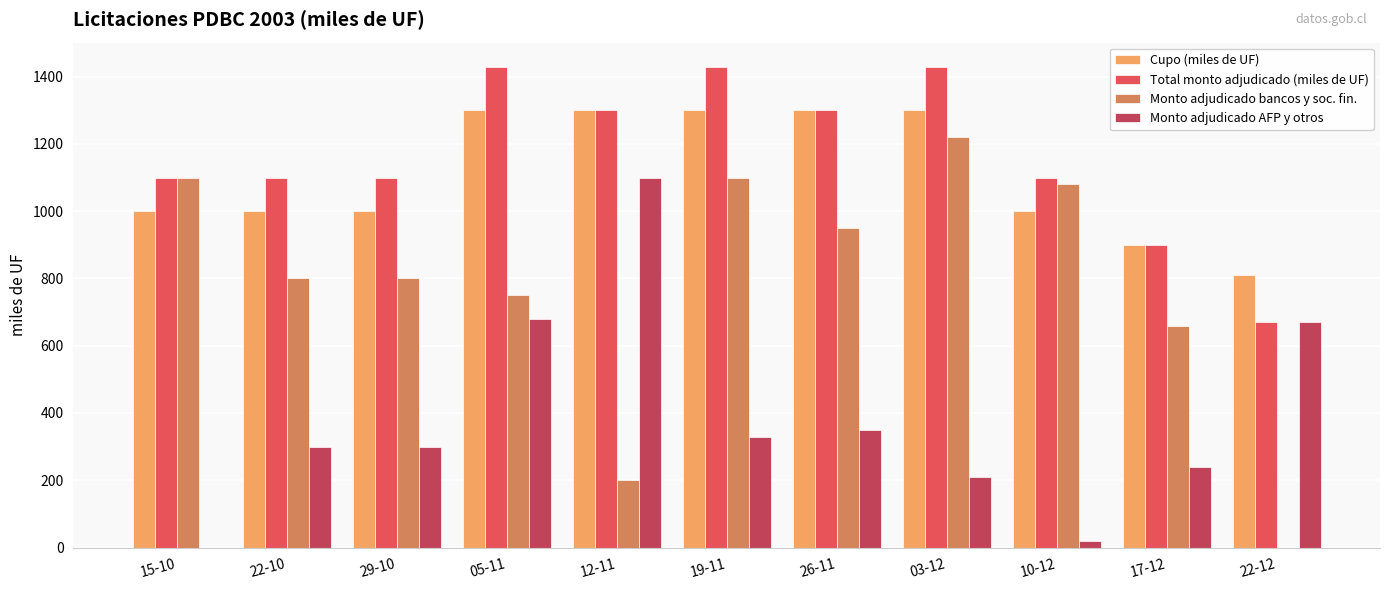

What are all the series names shown in the legend?

Cupo (miles de UF), Total monto adjudicado (miles de UF), Monto adjudicado bancos y soc. fin., Monto adjudicado AFP y otros